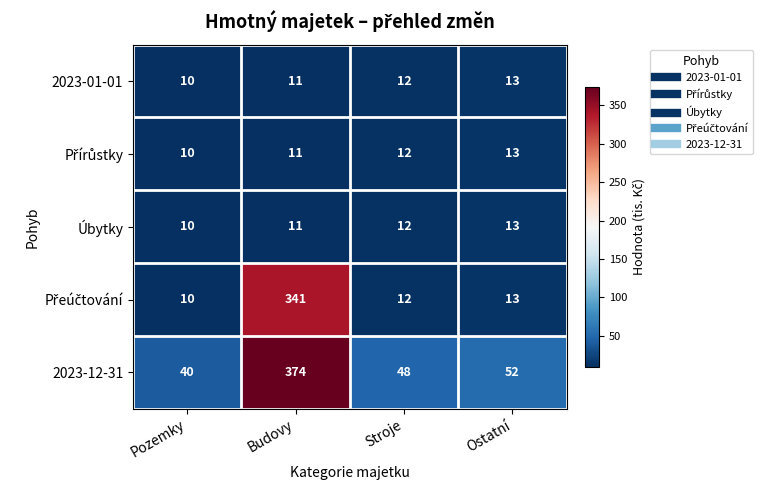

What is the difference between the highest and lowest values at Stroje?

36